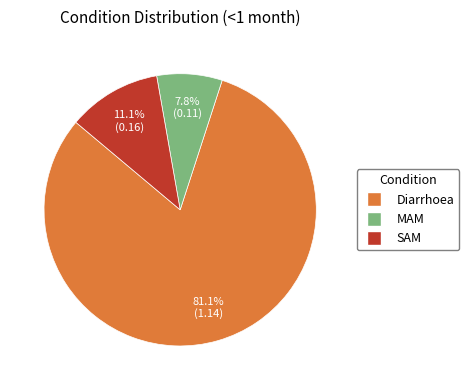

What is the largest slice in the pie chart?

Diarrhoea